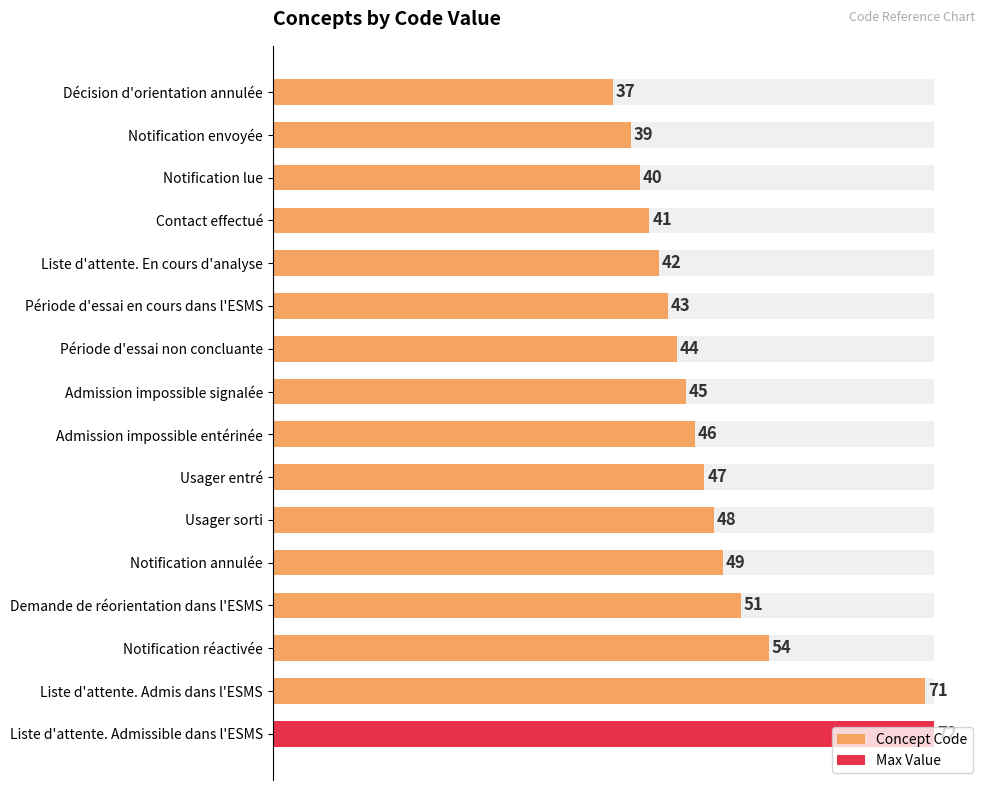

What is the average value?

48